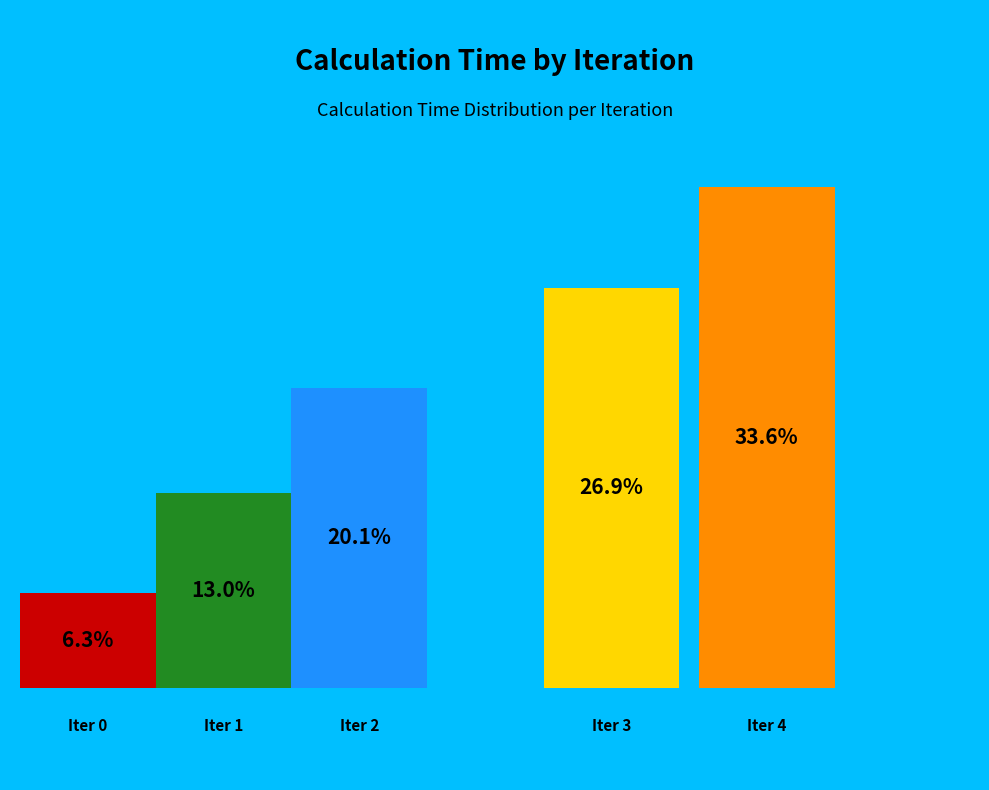

Is there any slice that represents more than half of the pie?

No